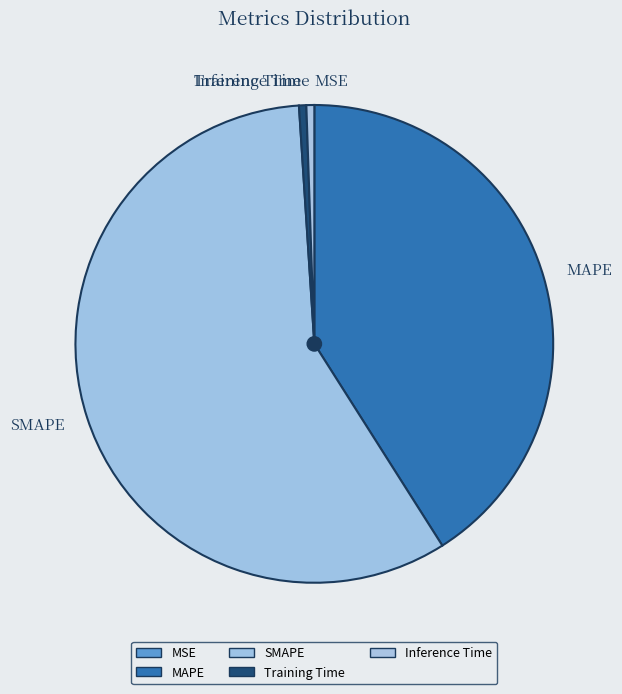

Is there any slice that represents more than half of the pie?

Yes